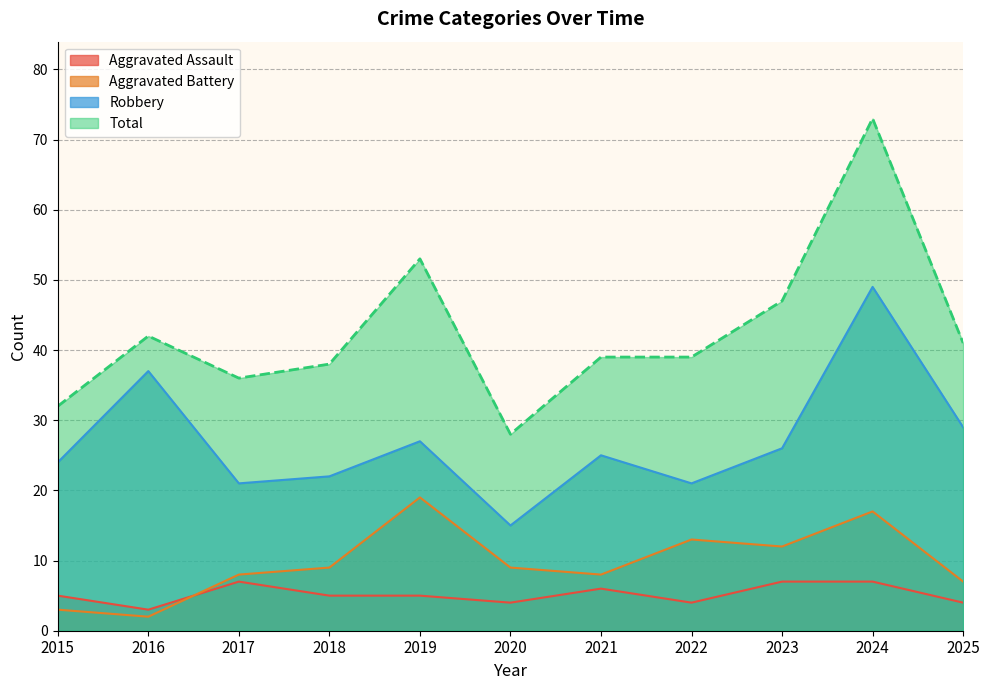

Between 2020 and 2015, which is larger?

2015